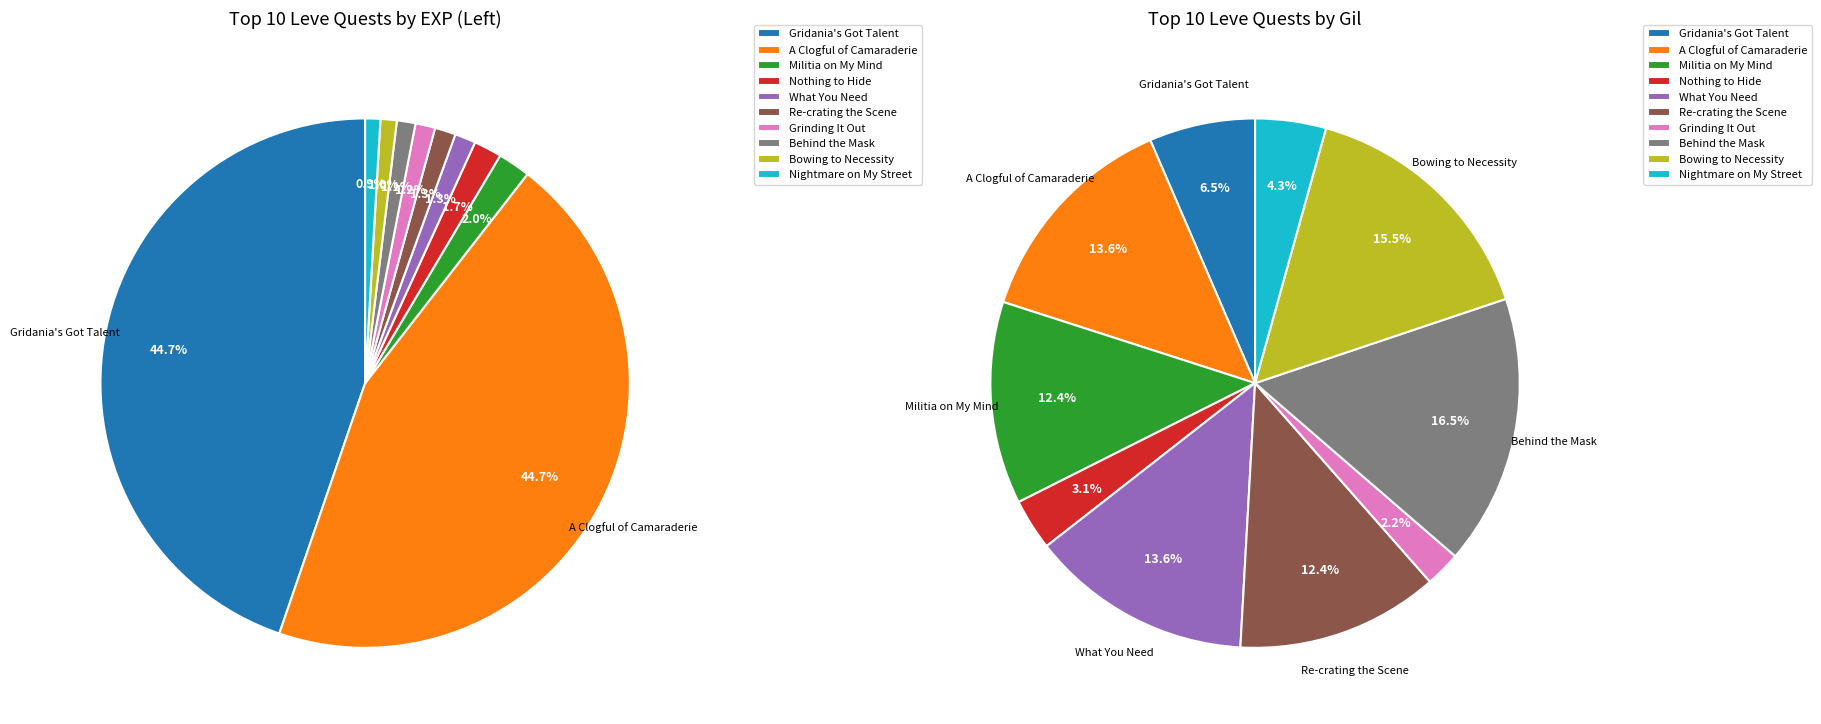

Is it true that Raise the Roof is 11% of the pie?

False